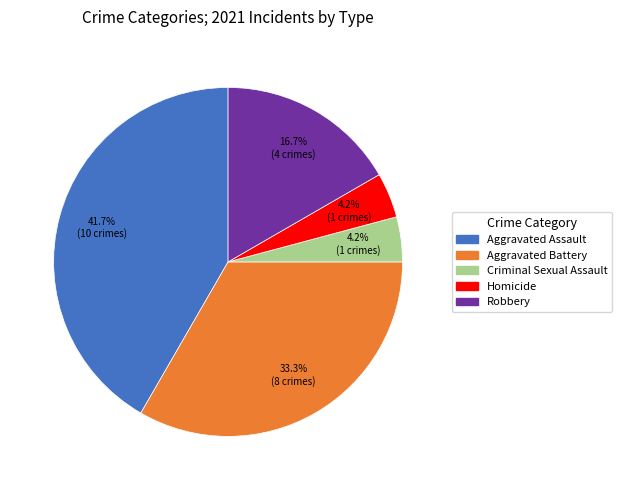

Do Robbery and Aggravated Assault together represent more than half of the pie?

Yes